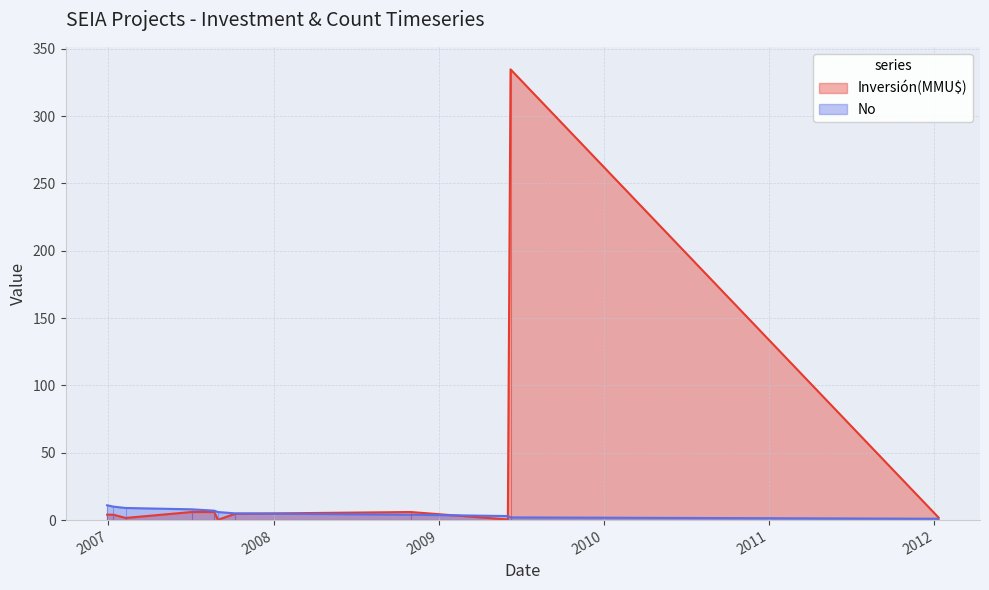

Count the number of categories in the chart.

11